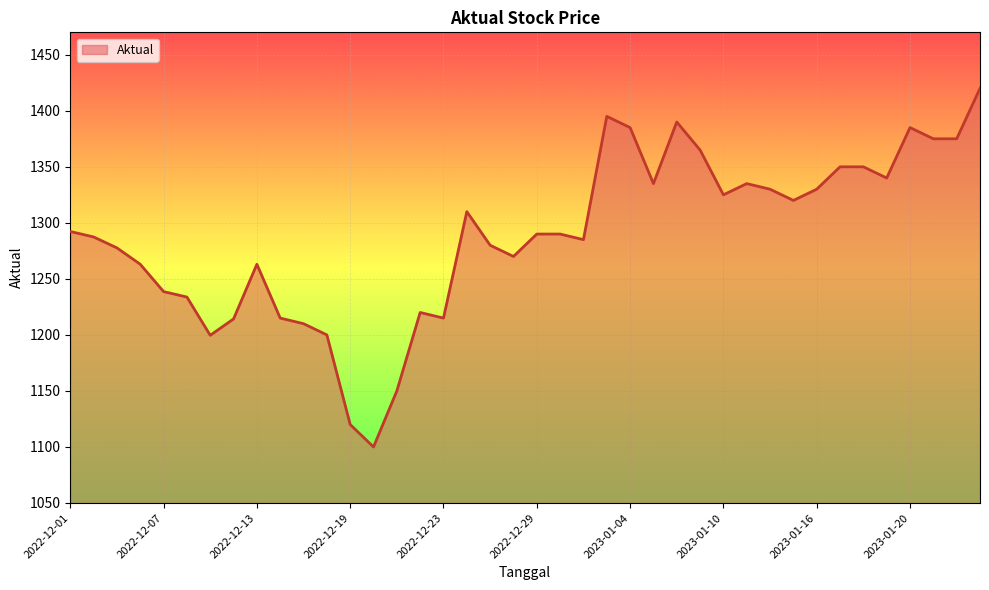

True or false: there are more than 2 points higher than both neighbors.

True